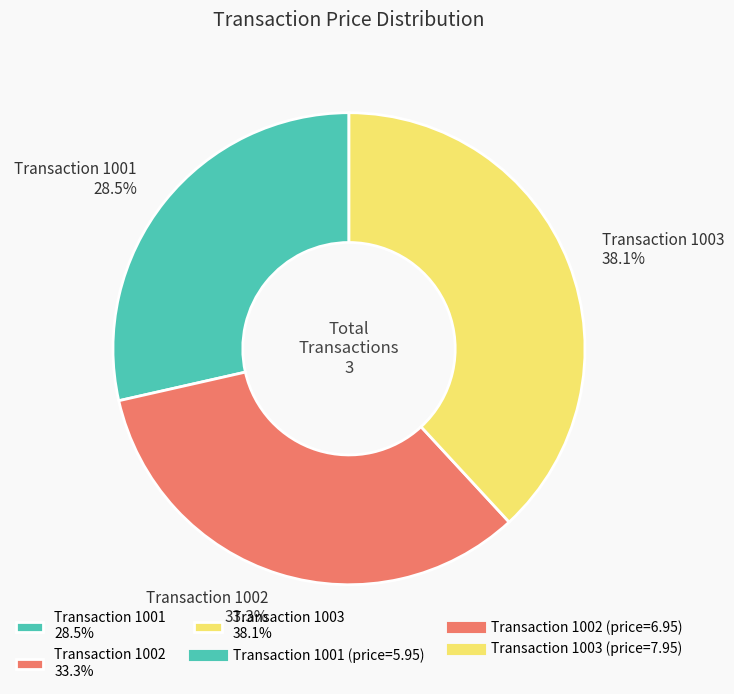

Rank the categories by value from lowest to highest.

Transaction 1001 28.5%, Transaction 1002 33.3%, Transaction 1003 38.1%